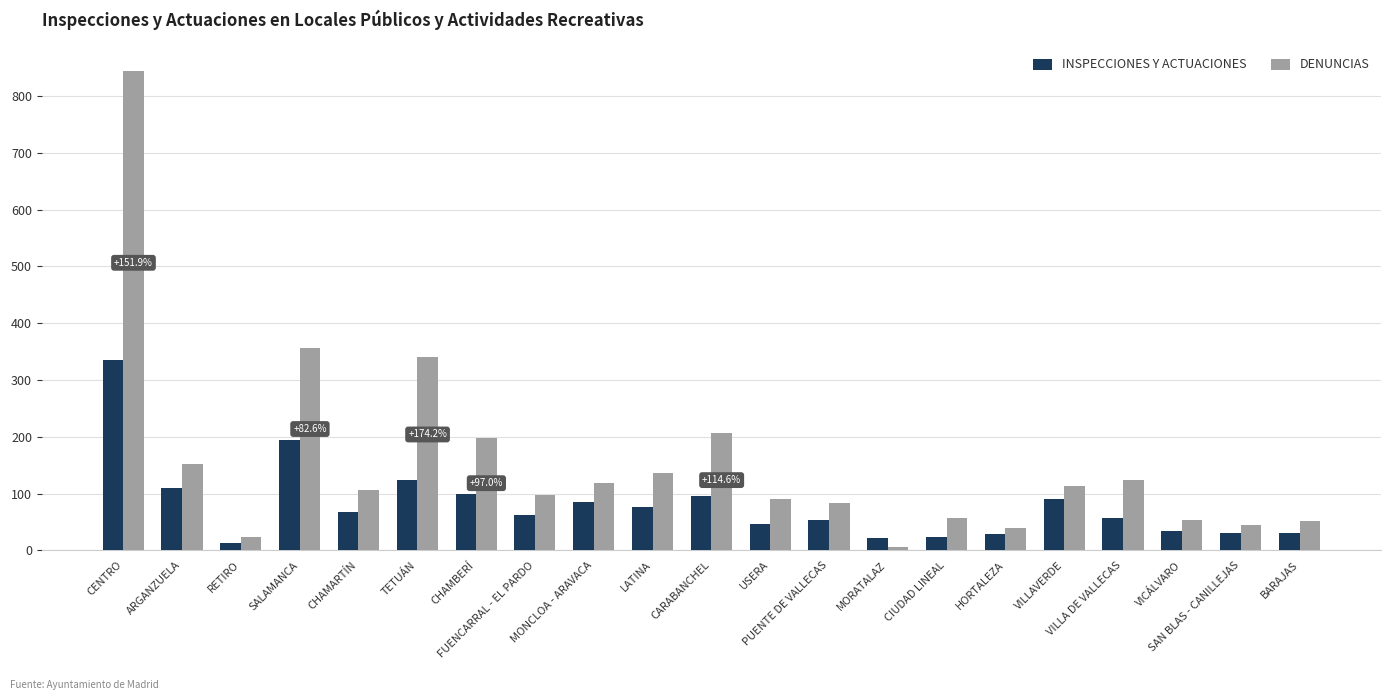

Which series has the largest total across all categories?

DENUNCIAS